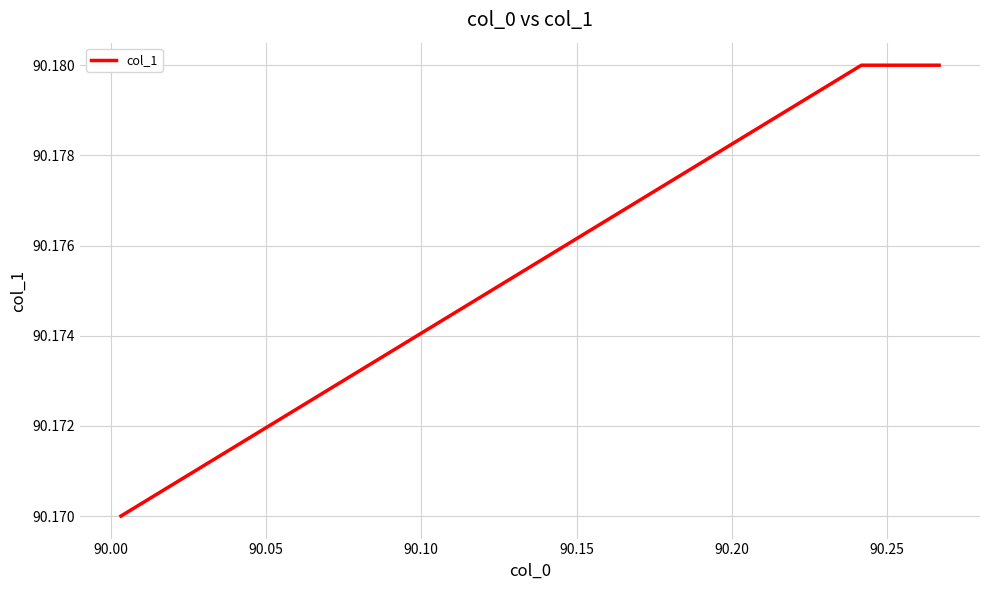

What is the sum of all values?

270.5